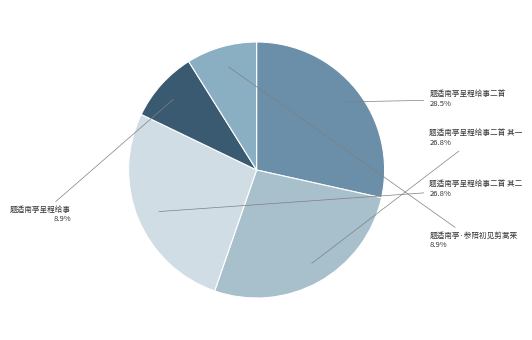

Count the number of slices in the pie.

5